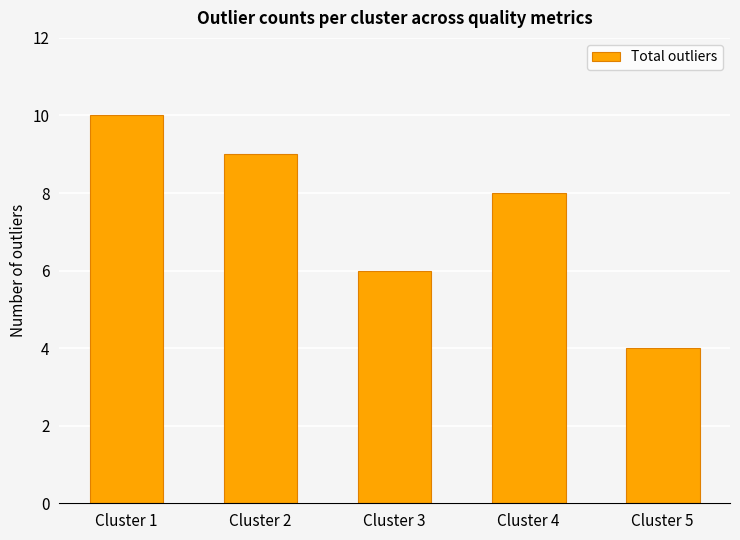

Between Cluster 2 and Cluster 3, which is larger?

Cluster 2